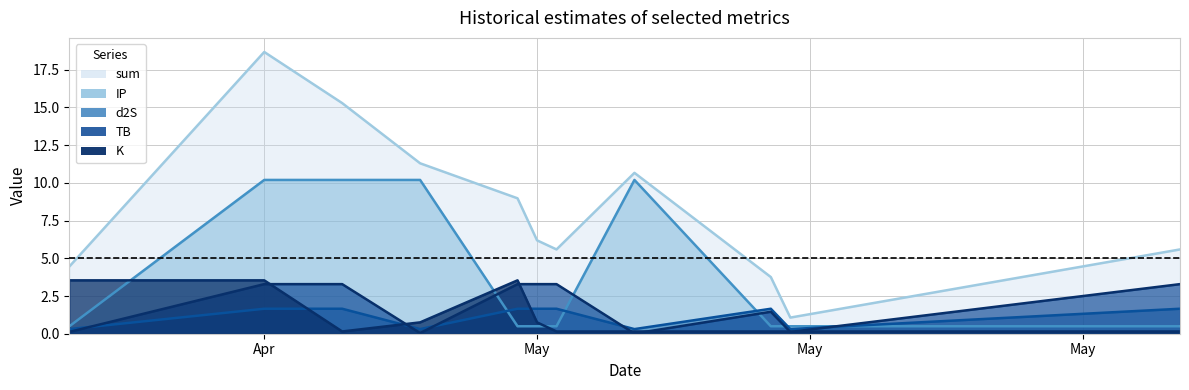

Does the chart have visible grid lines?

Yes